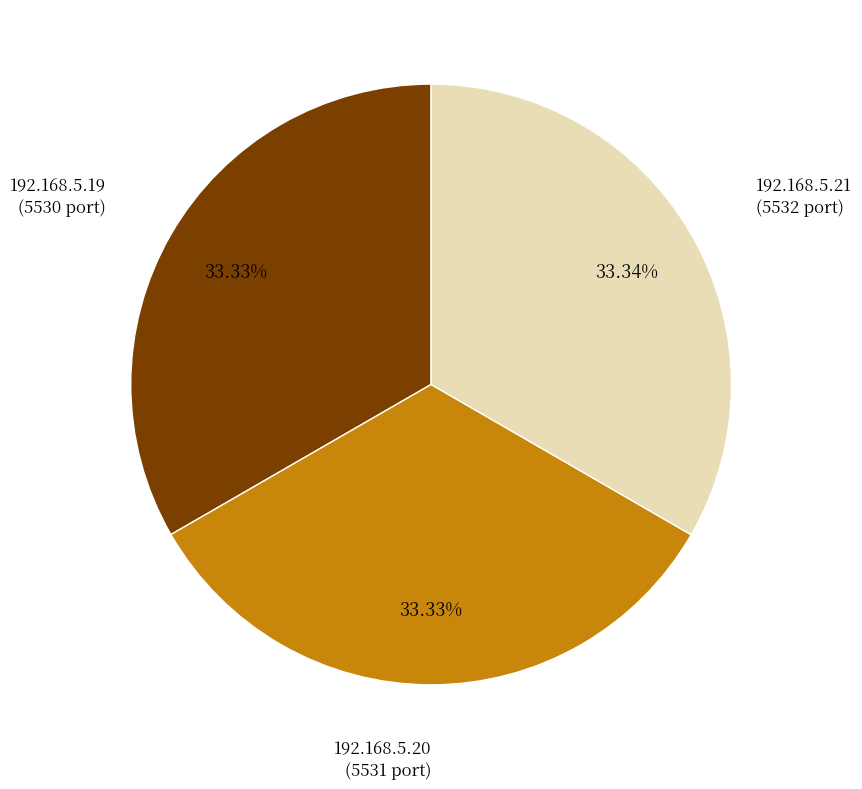

To the nearest percent, what is the average slice percentage?

33%